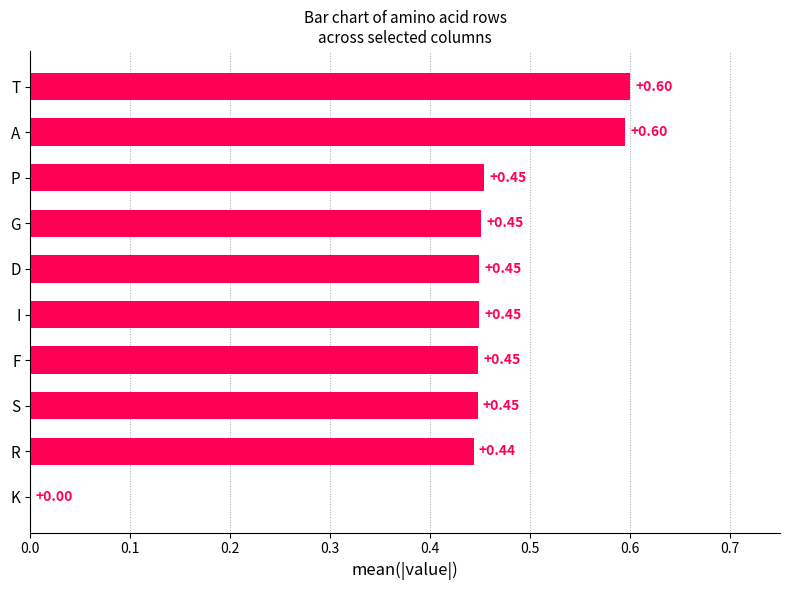

What is the maximum value shown in the chart?

0.6